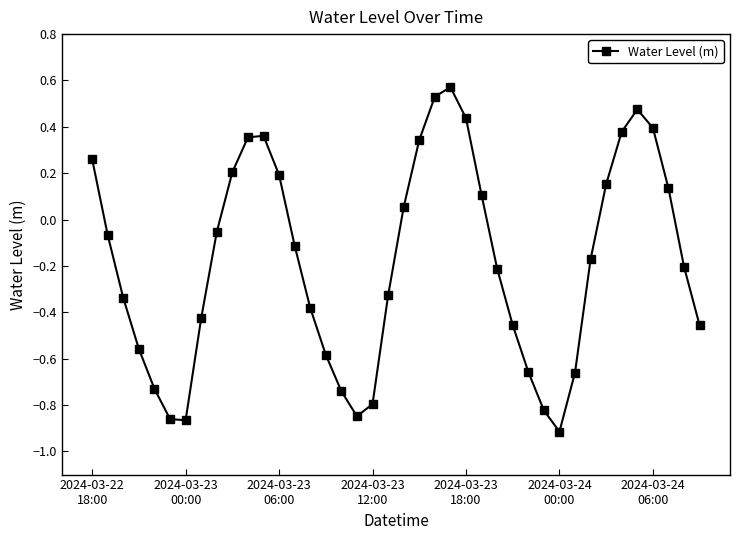

True or false: the data has more than 2 interior local peaks.

True